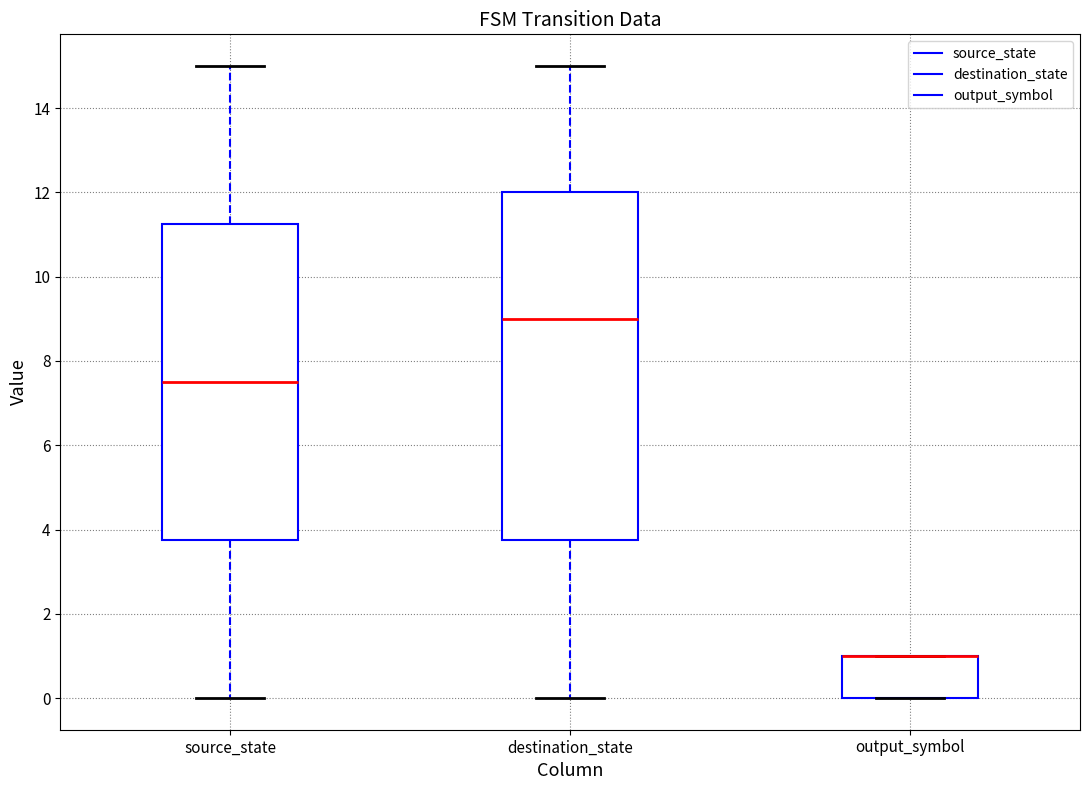

Where is the lower edge of the box for destination_state on the y-axis? The values are not printed on the chart, so give them approximately, as read against the axis.

3.8